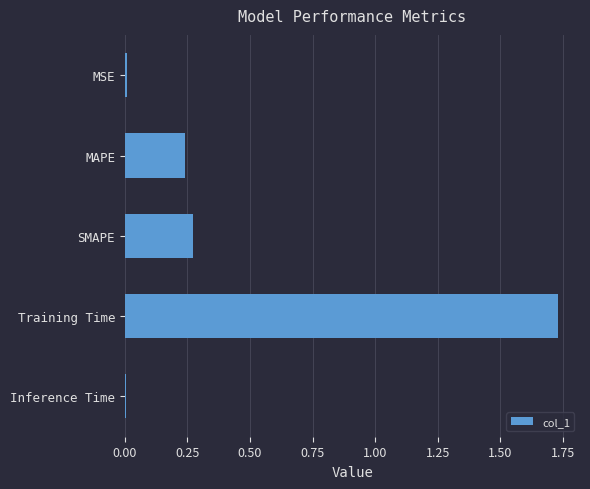

Between MAPE and Inference Time, which is larger?

MAPE